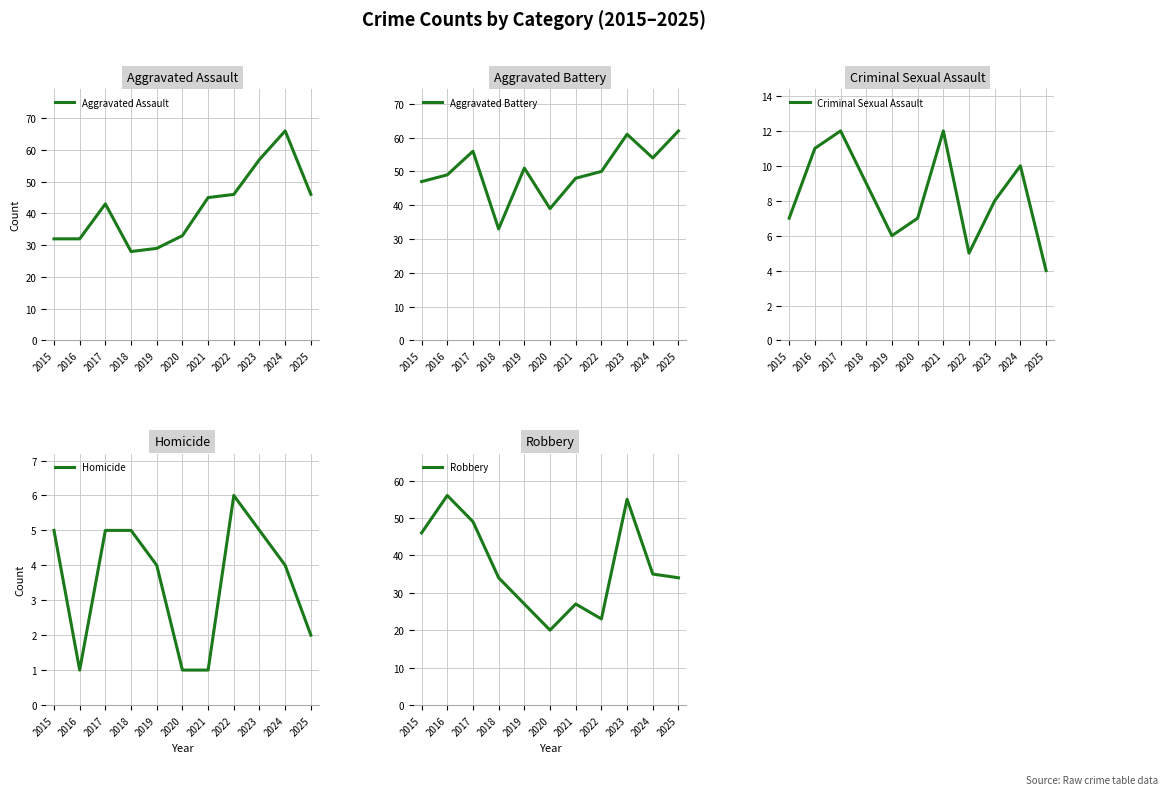

Does the chart display data point markers on the line(s)?

No